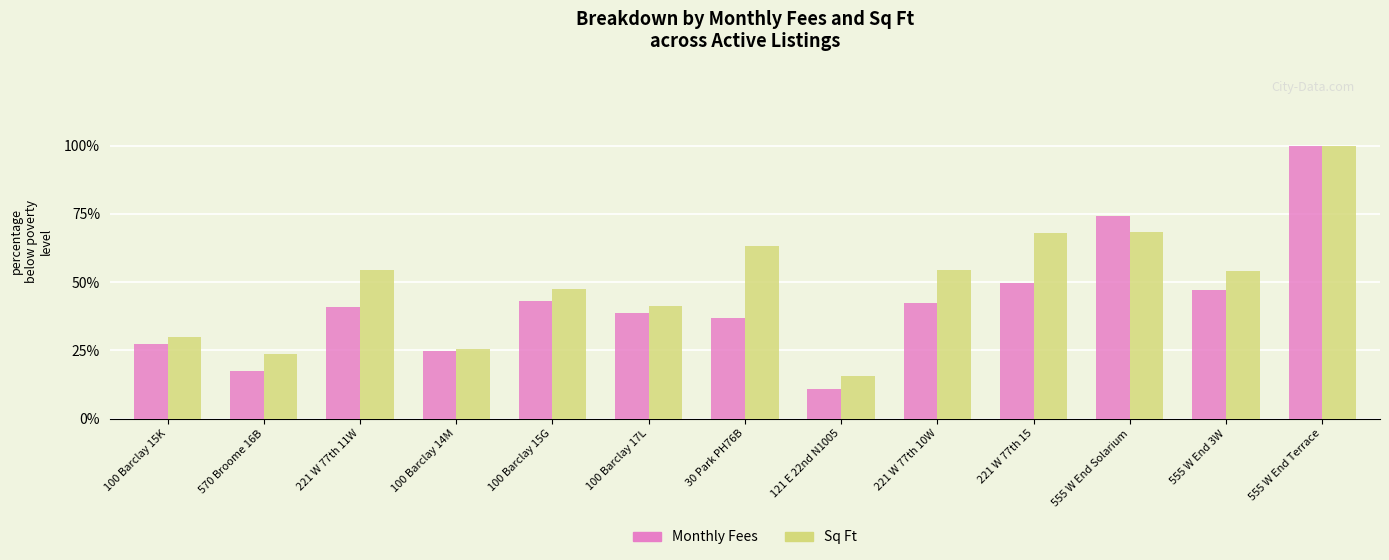

What is the difference between the Monthly Fees values at 555 W End Terrace and 555 W End 3W?

52.8